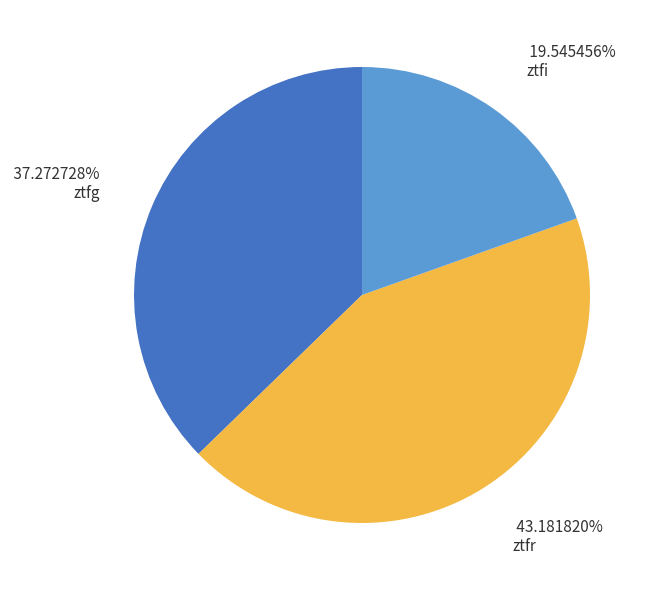

What percentage is the ztfg slice, to the nearest percent?

37%